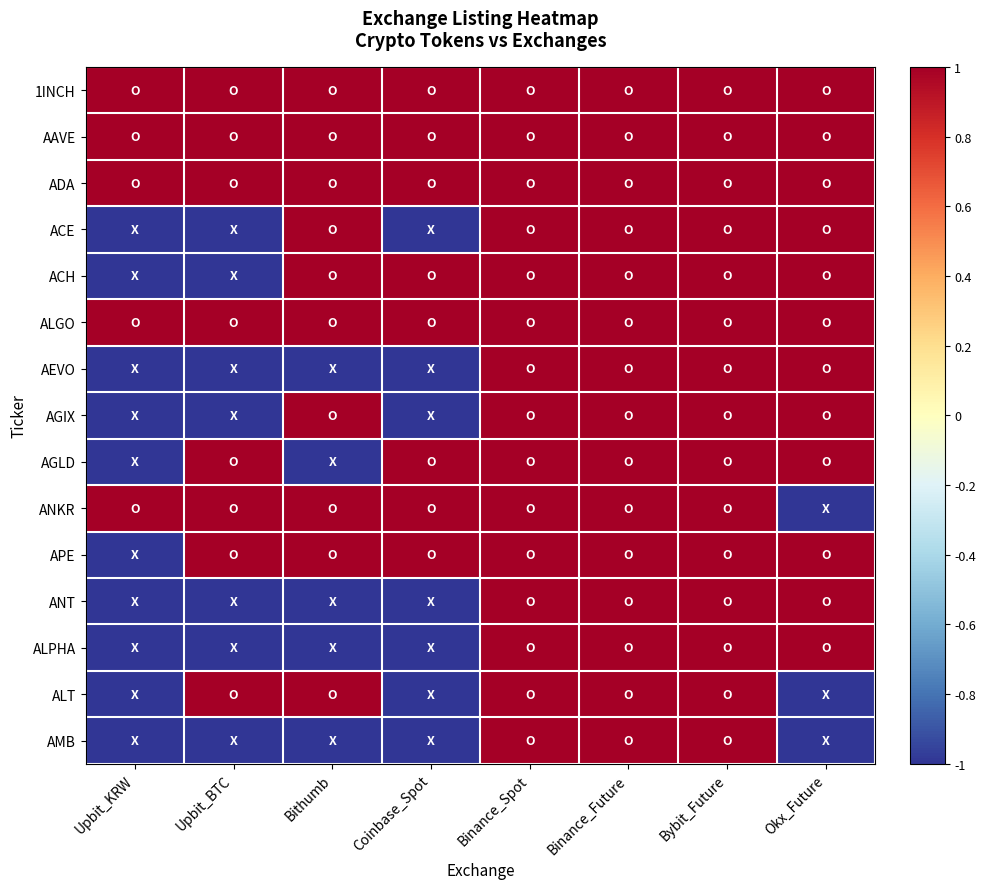

Between Bithumb and Coinbase_Spot, which series saw the biggest shift?

ACE